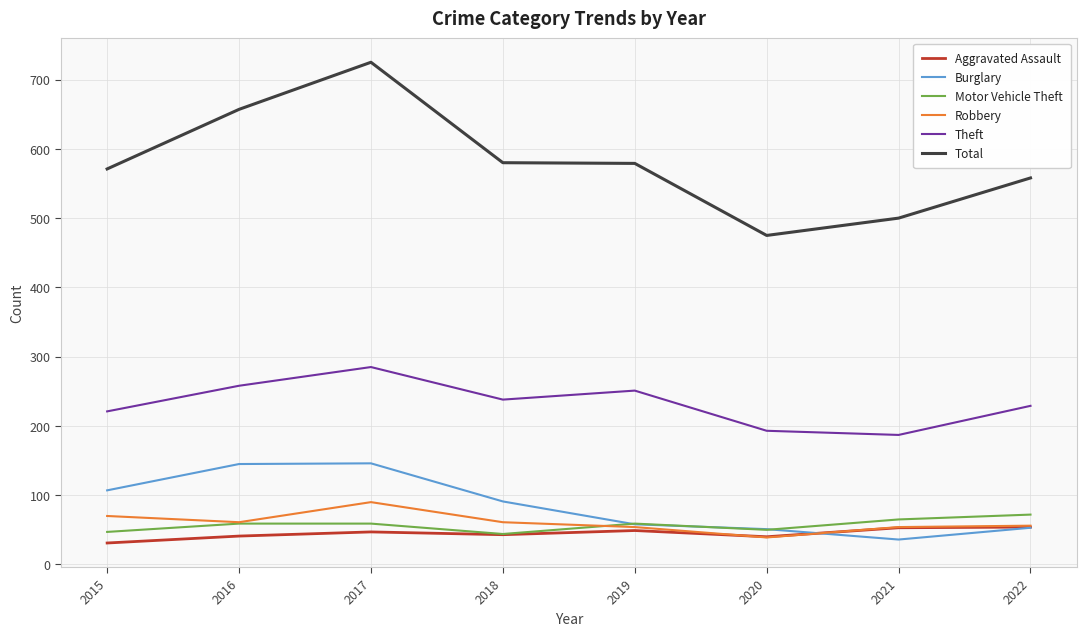

True or false: Aggravated Assault and Theft intersect in this chart.

False